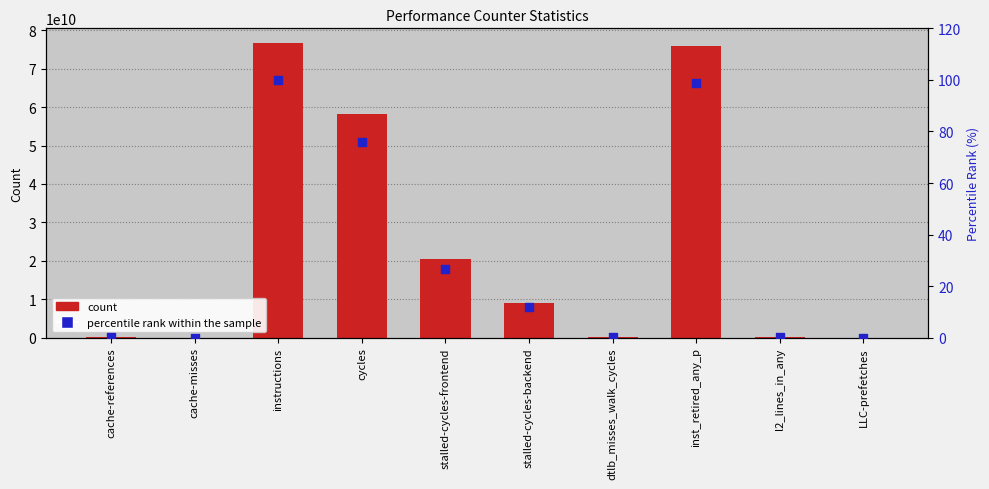

What is the total value across all series at inst_retired_any_p?

75847502618.9